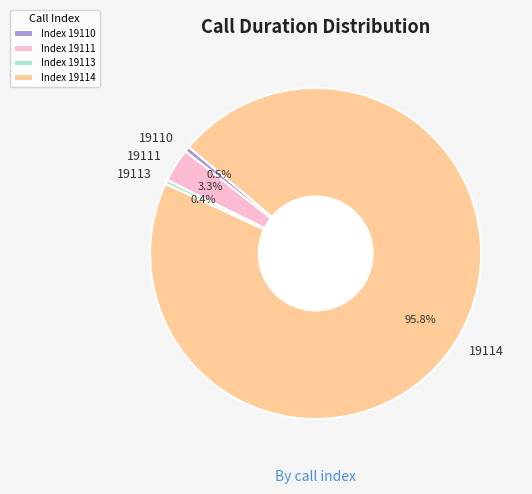

How many slices are in this pie chart?

4